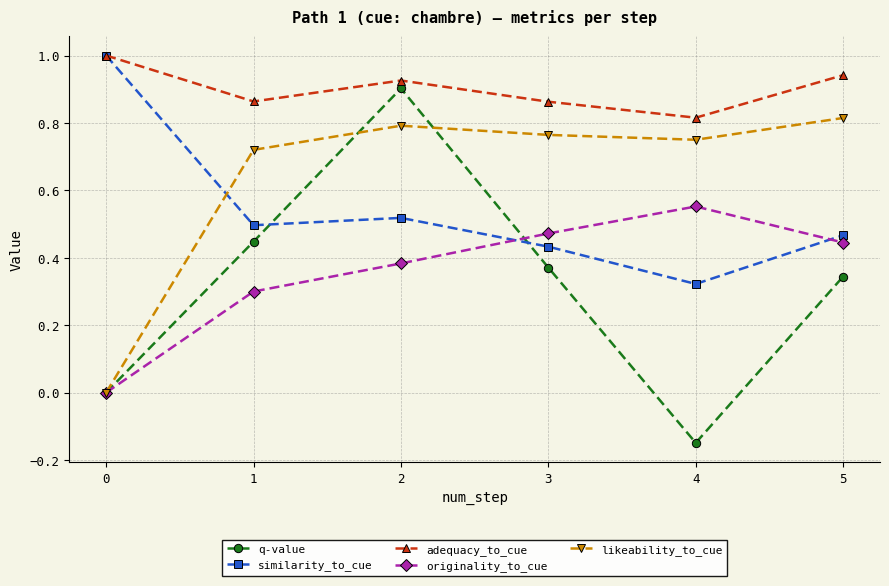

Rank the series at 4 from highest to lowest value.

adequacy_to_cue, likeability_to_cue, originality_to_cue, similarity_to_cue, q-value